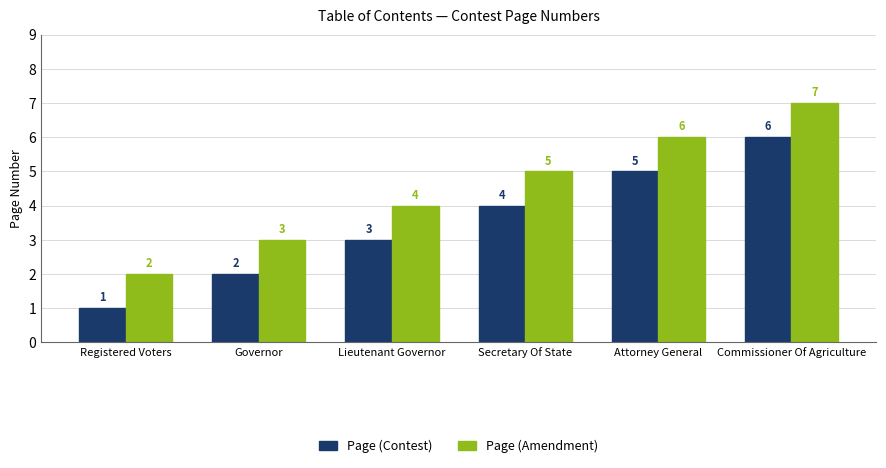

Which label corresponds to the smallest value in the chart?

Registered Voters